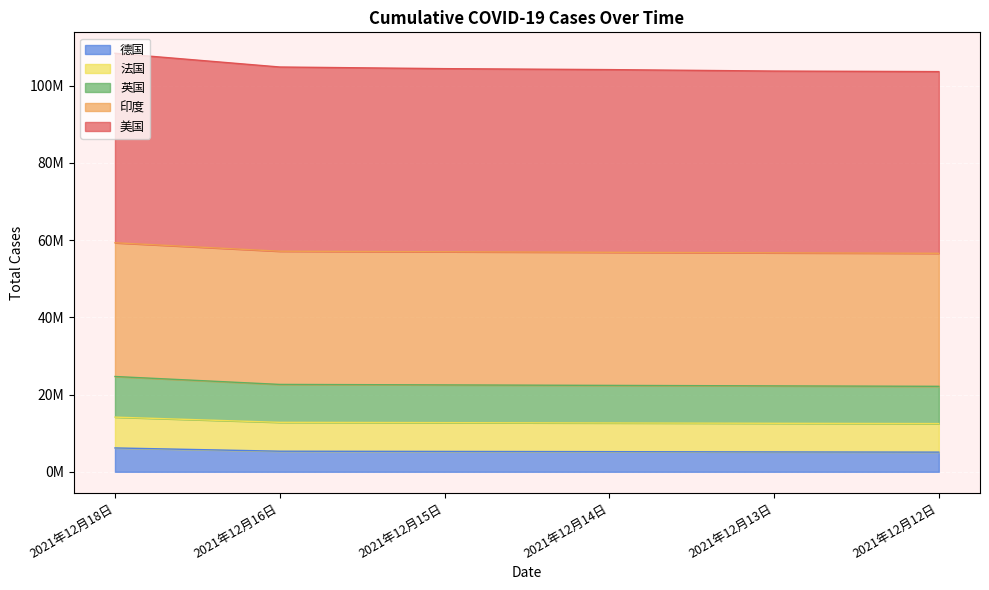

True or false: 印度 has more than 2 interior local peaks.

False